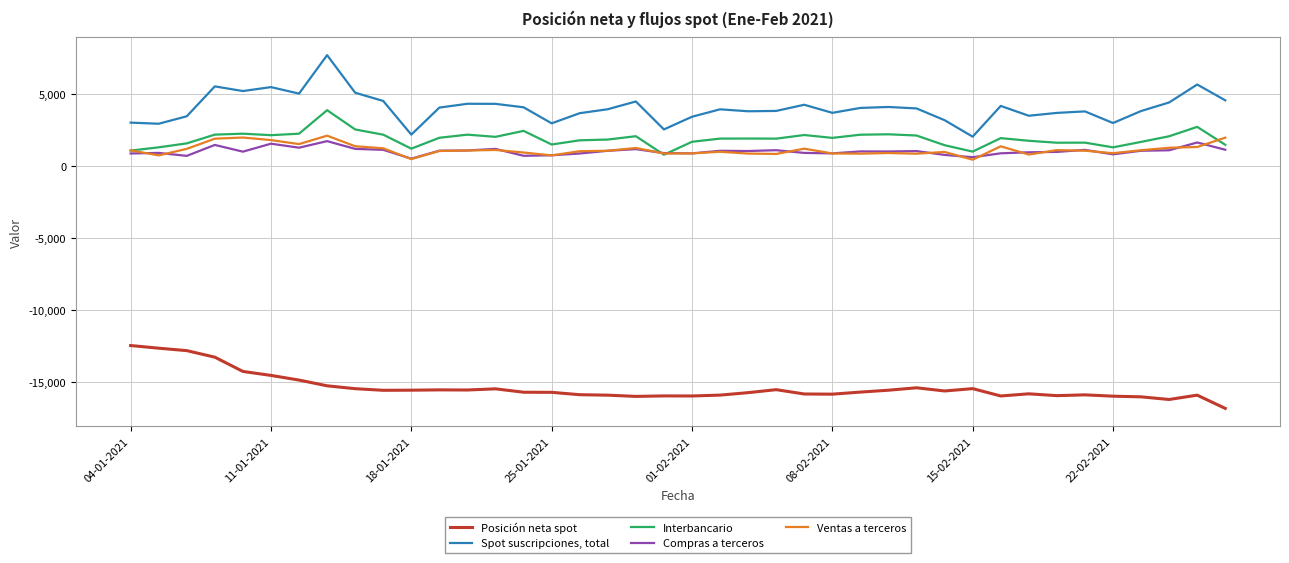

True or false: Ventas a terceros and Spot suscripciones, total intersect in this chart.

False